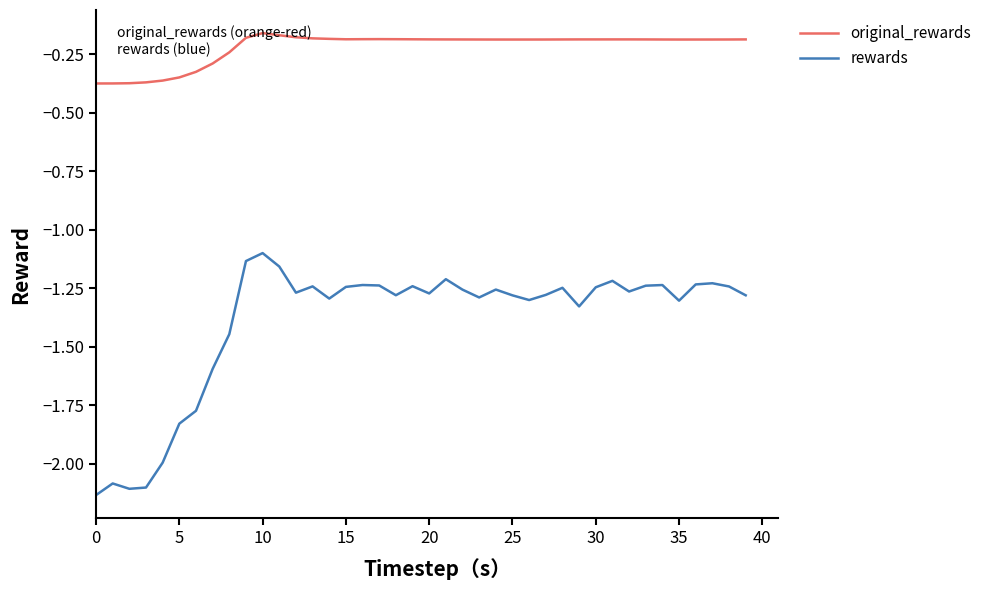

True or false: original_rewards and rewards intersect in this chart.

False